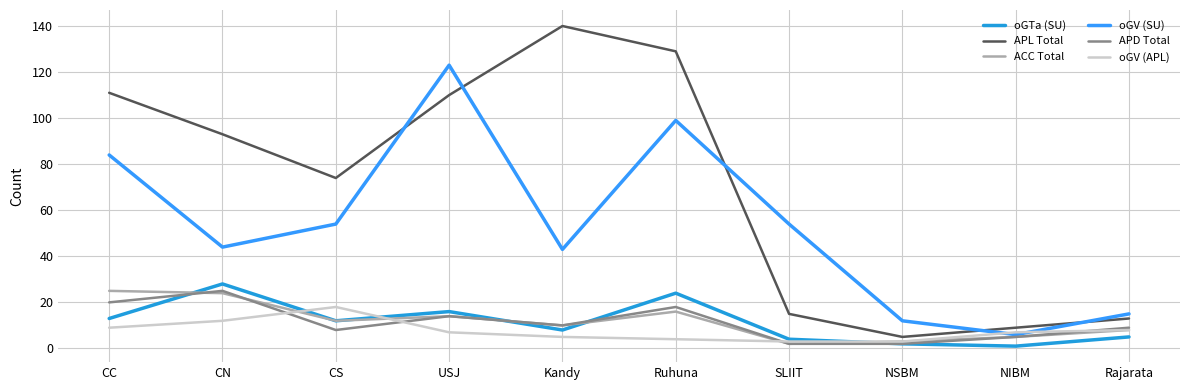

True or false: oGV (APL) and APD Total intersect in this chart.

True